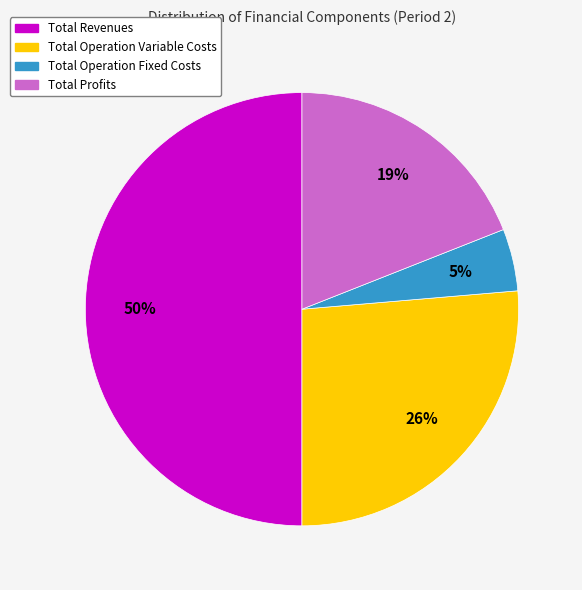

To the nearest percent, what is the difference between the largest and smallest slice percentages?

45%